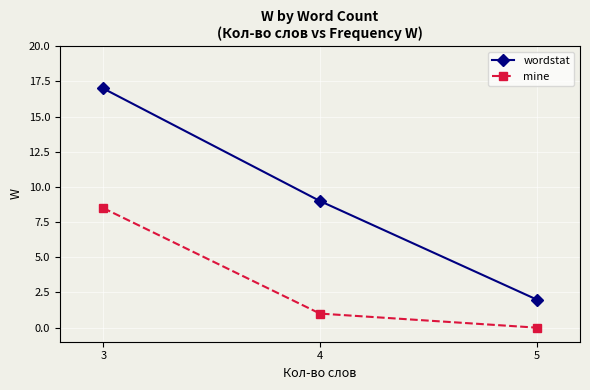

What value does the wordstat series have at 4?

9.0